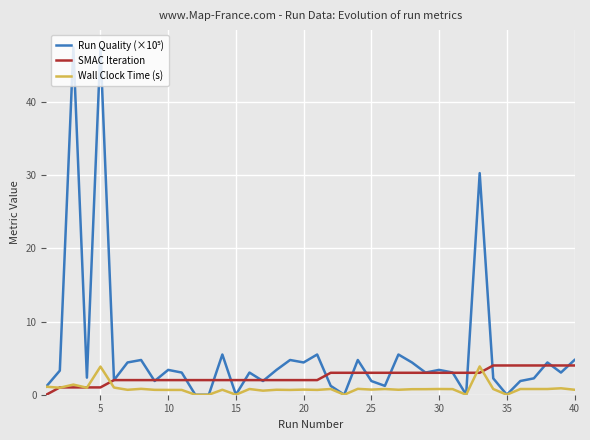

What is the highest value of the Wall Clock Time (s) series?

3.9